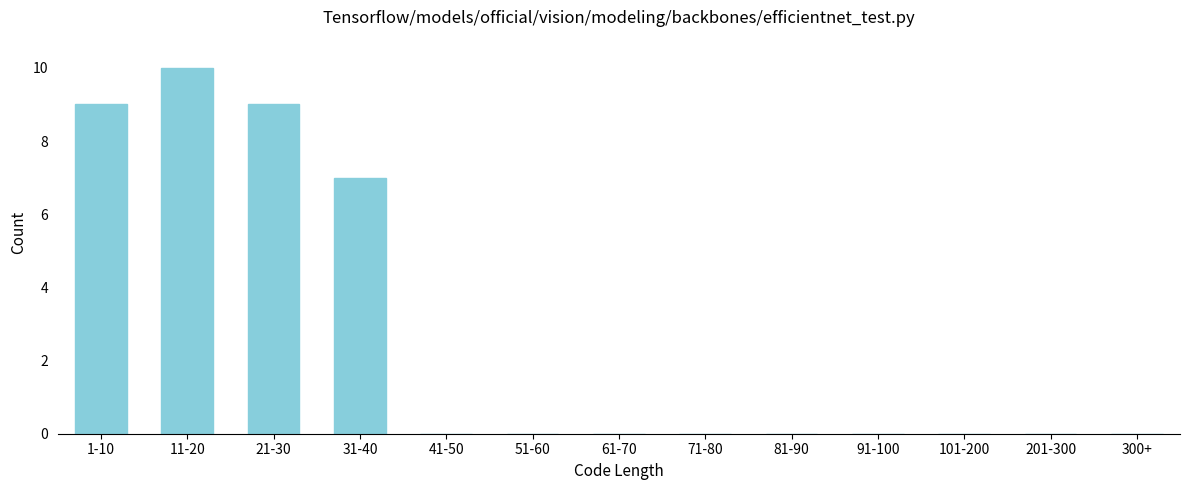

Reading right to left, list all the values displayed in this chart.

300+=0	201-300=0	101-200=0	91-100=0	81-90=0	71-80=0	61-70=0	51-60=0	41-50=0	31-40=7	21-30=9	11-20=10	1-10=9